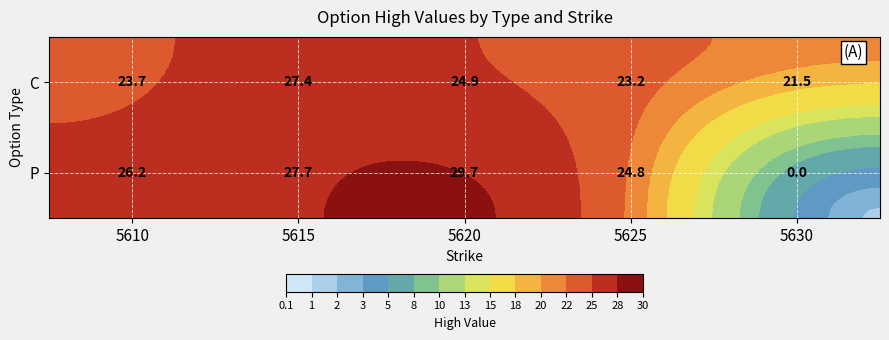

Read the P value at 5615.

27.7